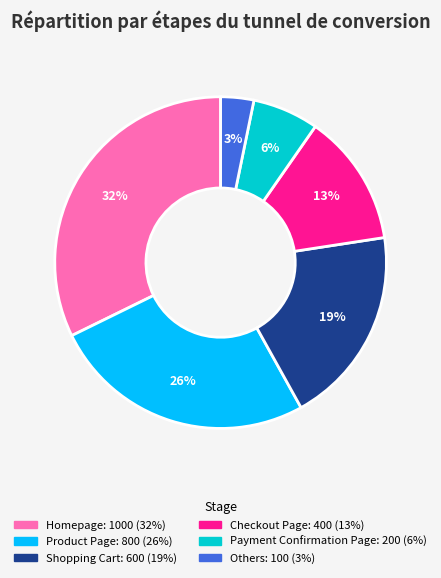

To the nearest percent, what percentage of the pie is Payment Confirmation Page?

6%